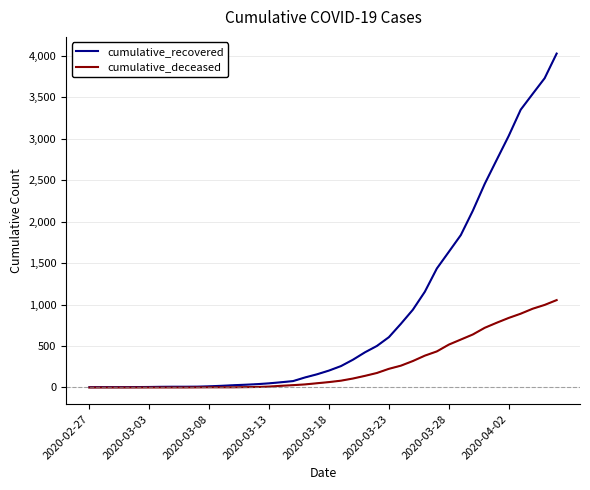

Does the chart have visible grid lines?

Yes